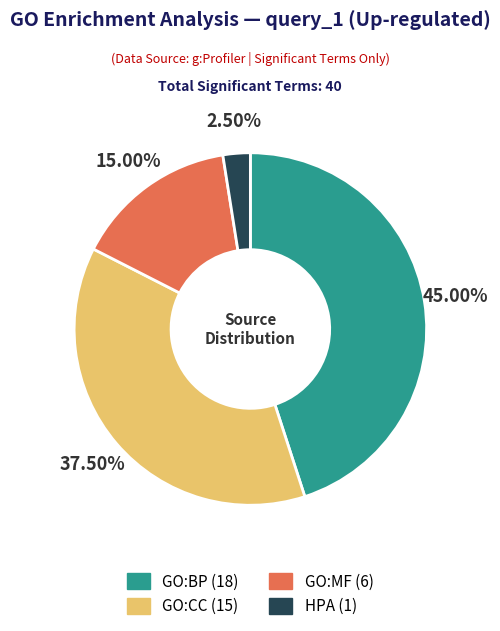

Do GO:BP and HPA together represent more than half of the pie?

No